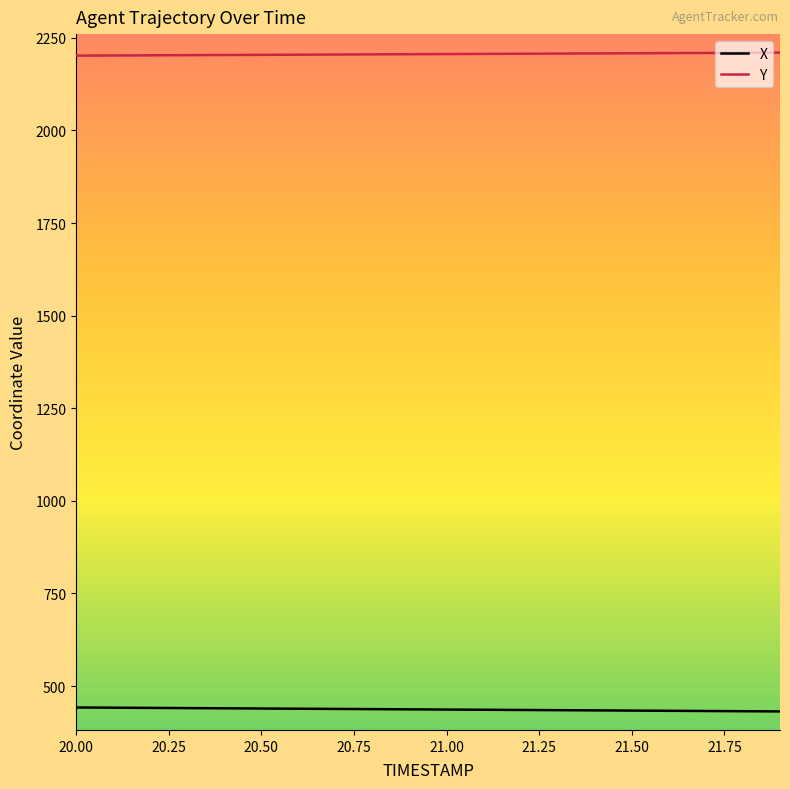

What is the maximum value shown in the chart?

2209.9